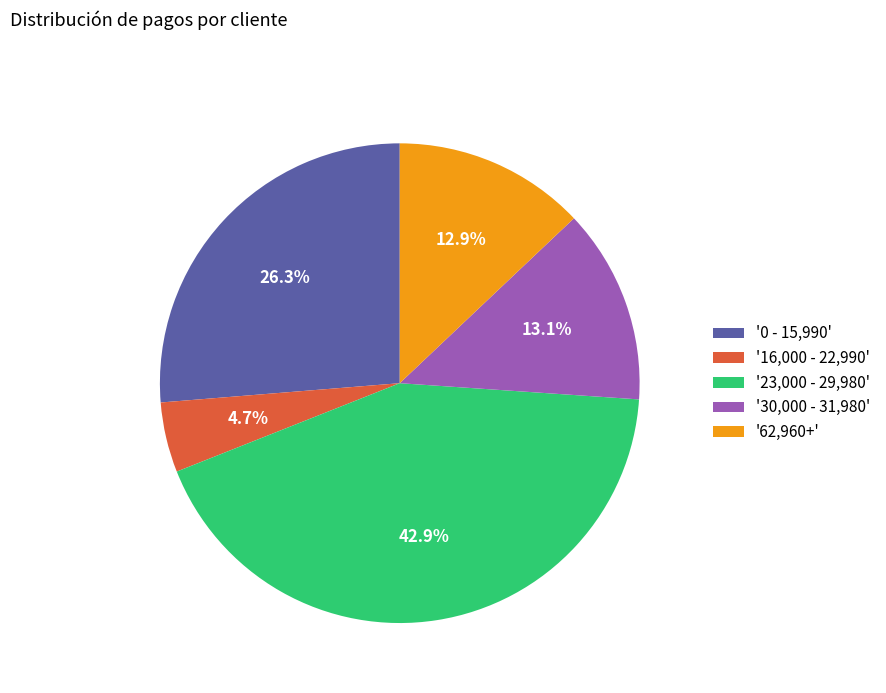

Is the sum of '23,000 - 29,980' and '0 - 15,990' greater than half?

Yes